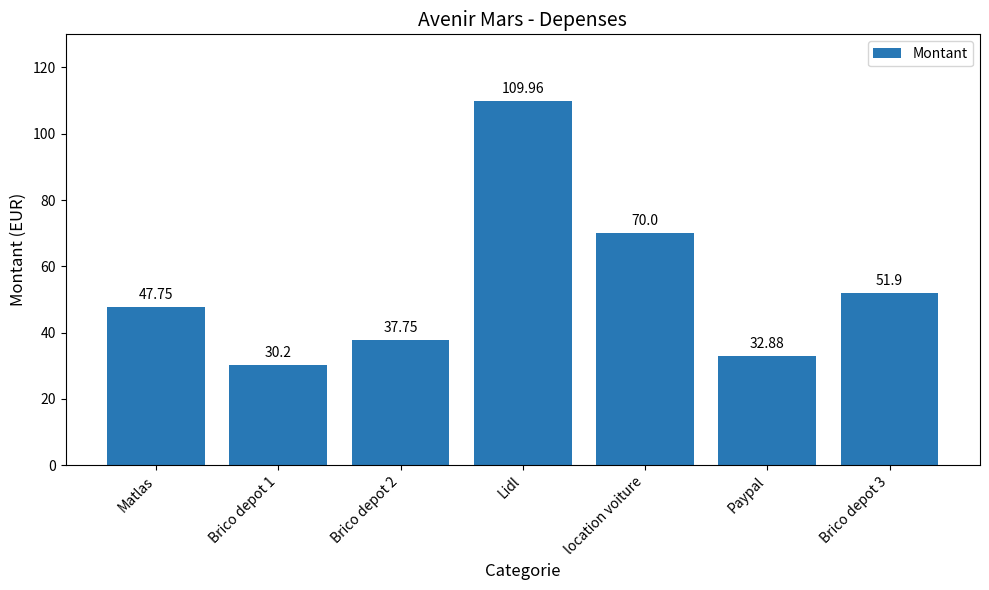

The value at location voiture is 70.0. True or false?

True